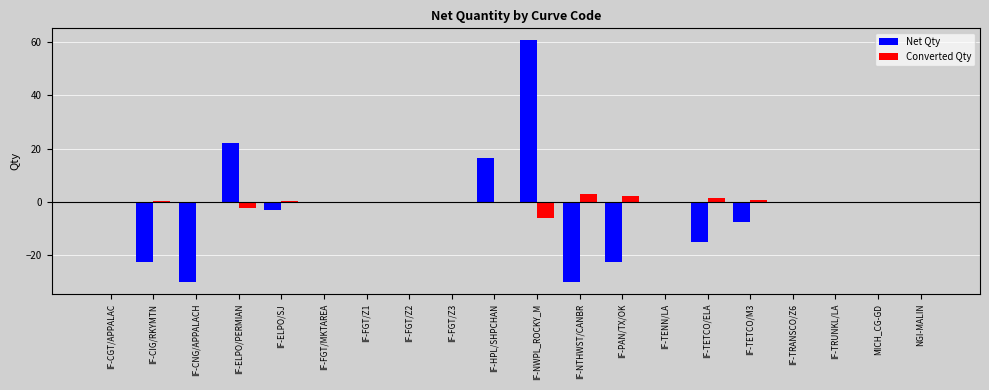

Which category has the highest value across all series?

IF-NWPL_ROCKY_M